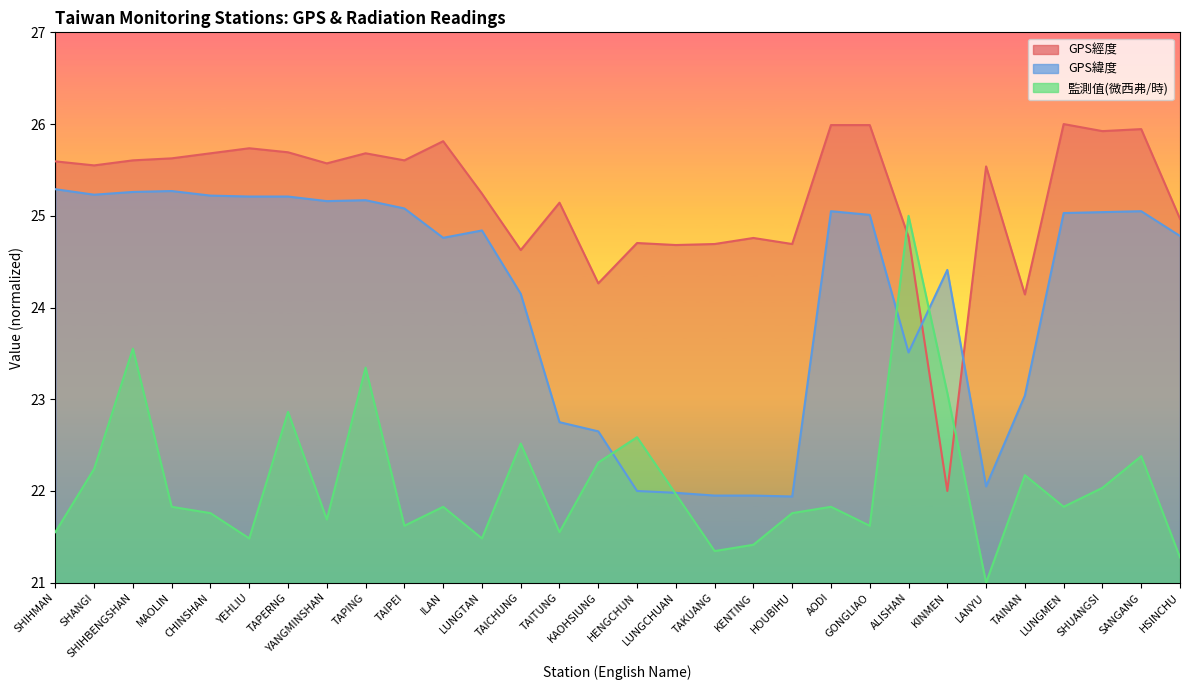

True or false: GPS緯度 has a value of 23.0 at TAINAN.

True